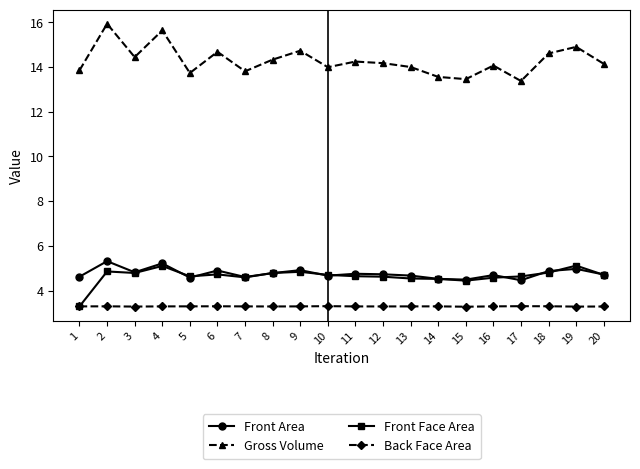

What is the value of the Front Area point at the 2nd from the left?

5.3